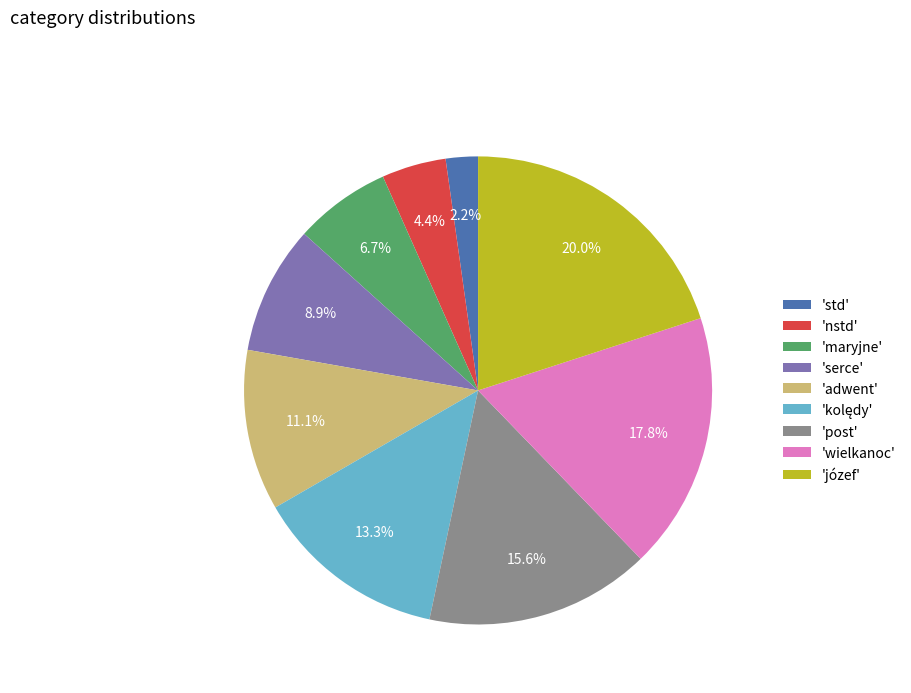

How many slices are in this pie chart?

9